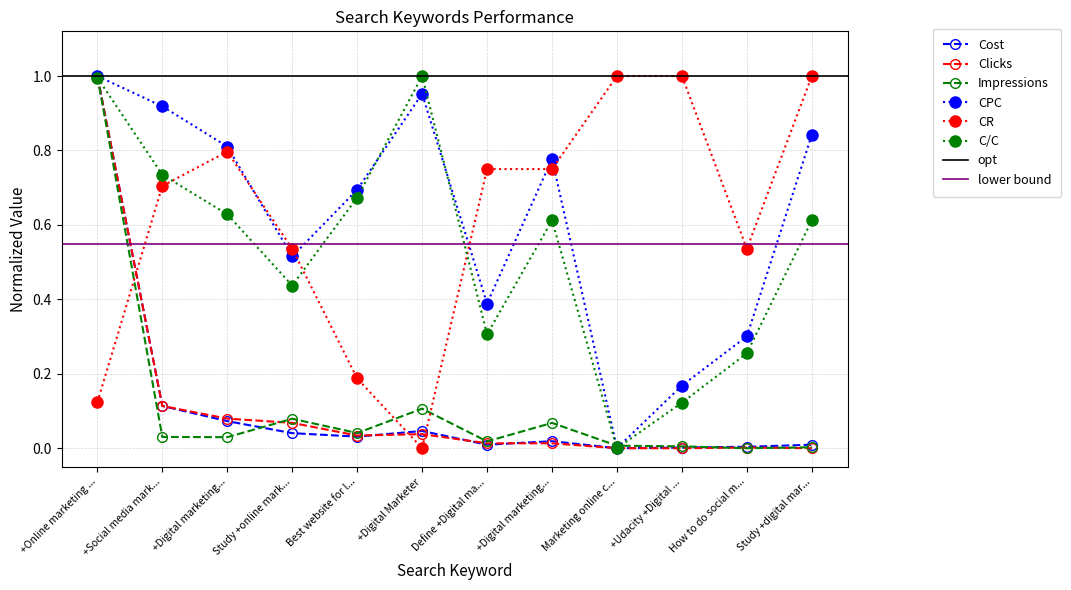

How many lines are shown in the chart?

6